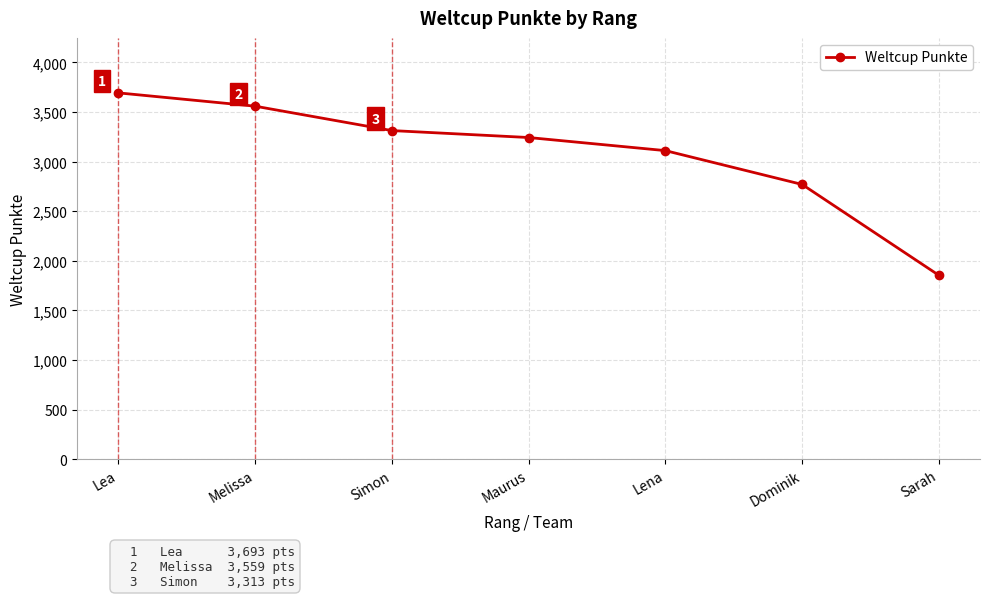

What is the ratio of the value at Simon to the value at Sarah?

1.8